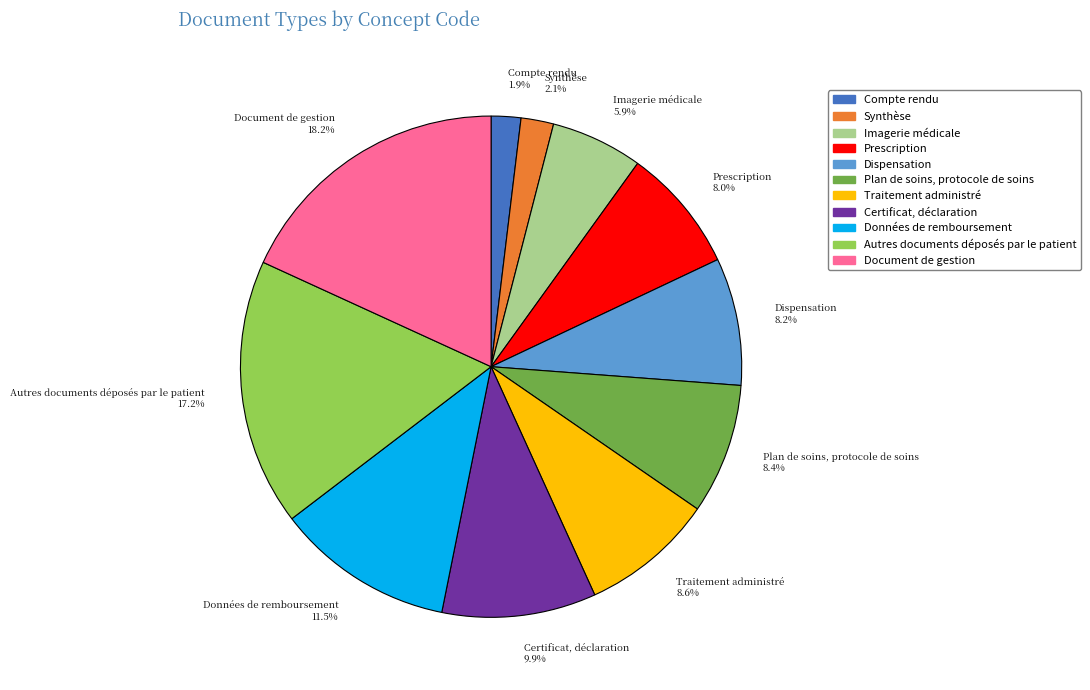

Does Autres documents déposés par le patient represent more than half of the total?

No